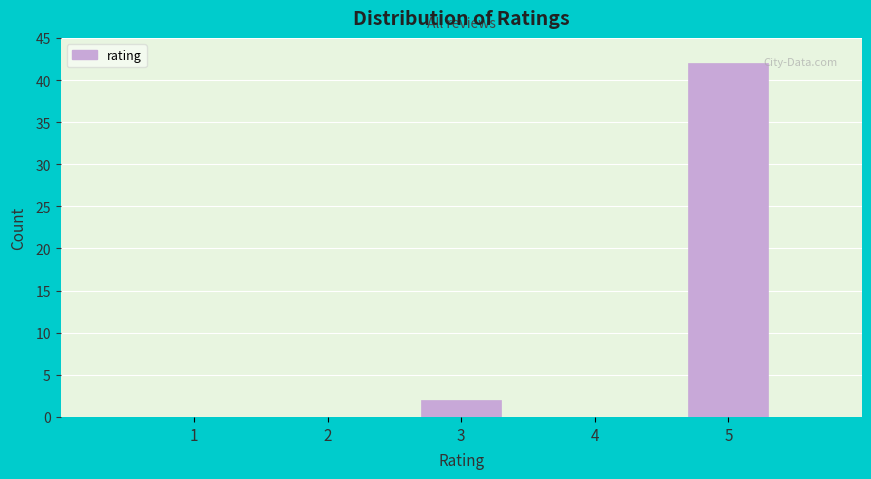

Reading right to left, list all the values displayed in this chart.

5=42	4=0	3=2	2=0	1=0